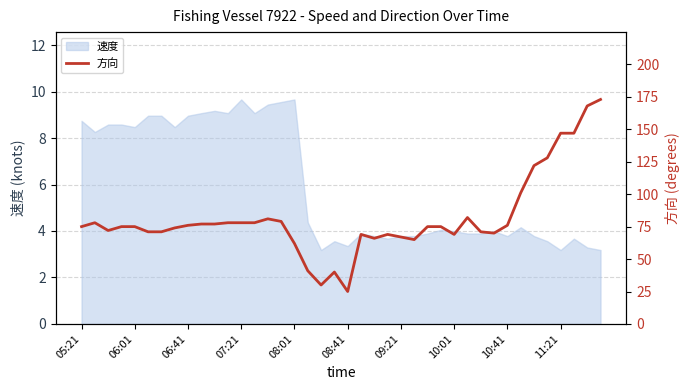

Approximately how many times larger is the value at 29 compared to 23?

1.2